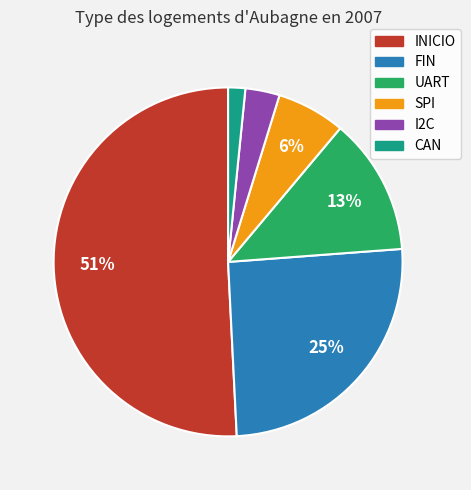

Approximately how many times larger is the value at I2C compared to INICIO?

0.1